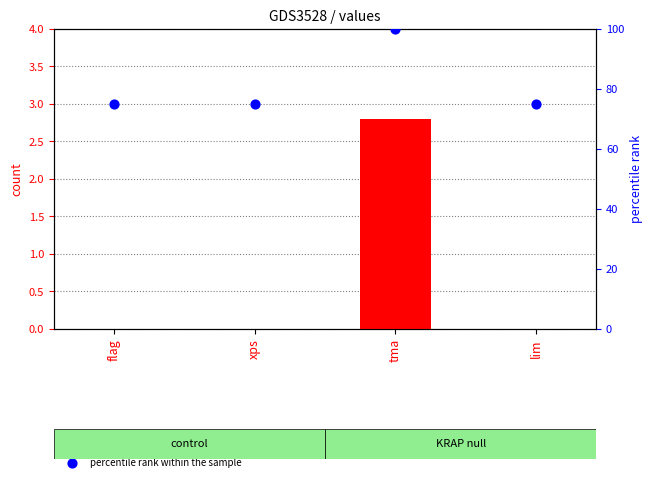

Which series has the largest total across all categories?

percentile rank within the sample